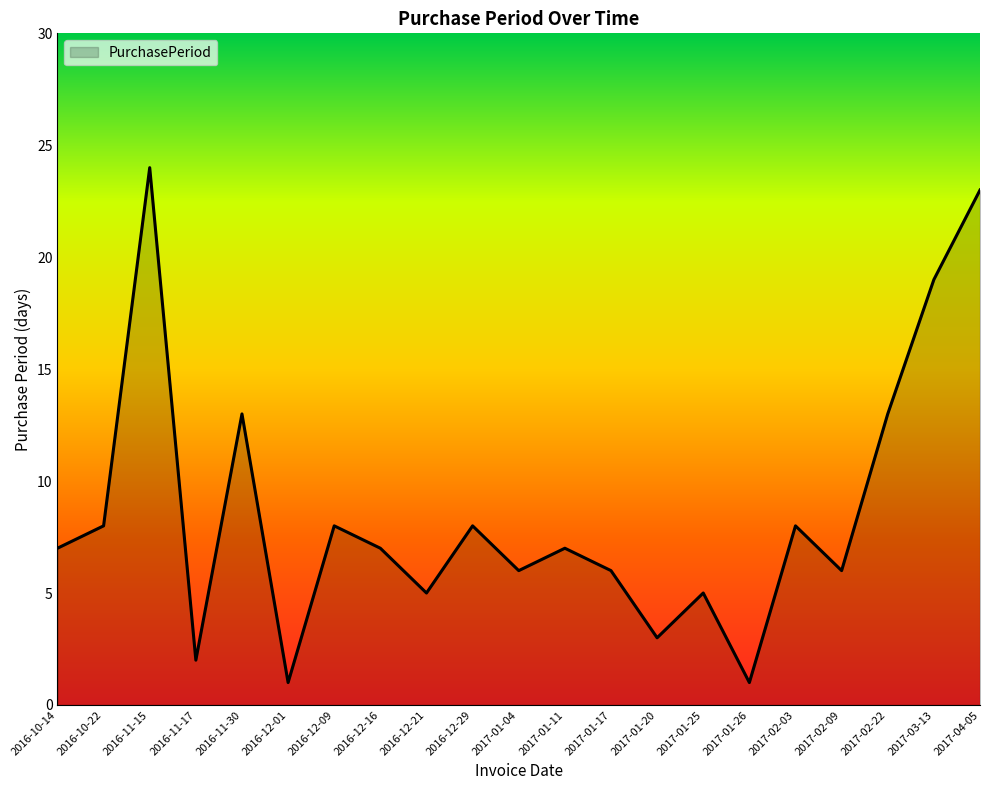

True or false: the data has more than 2 interior local peaks.

True